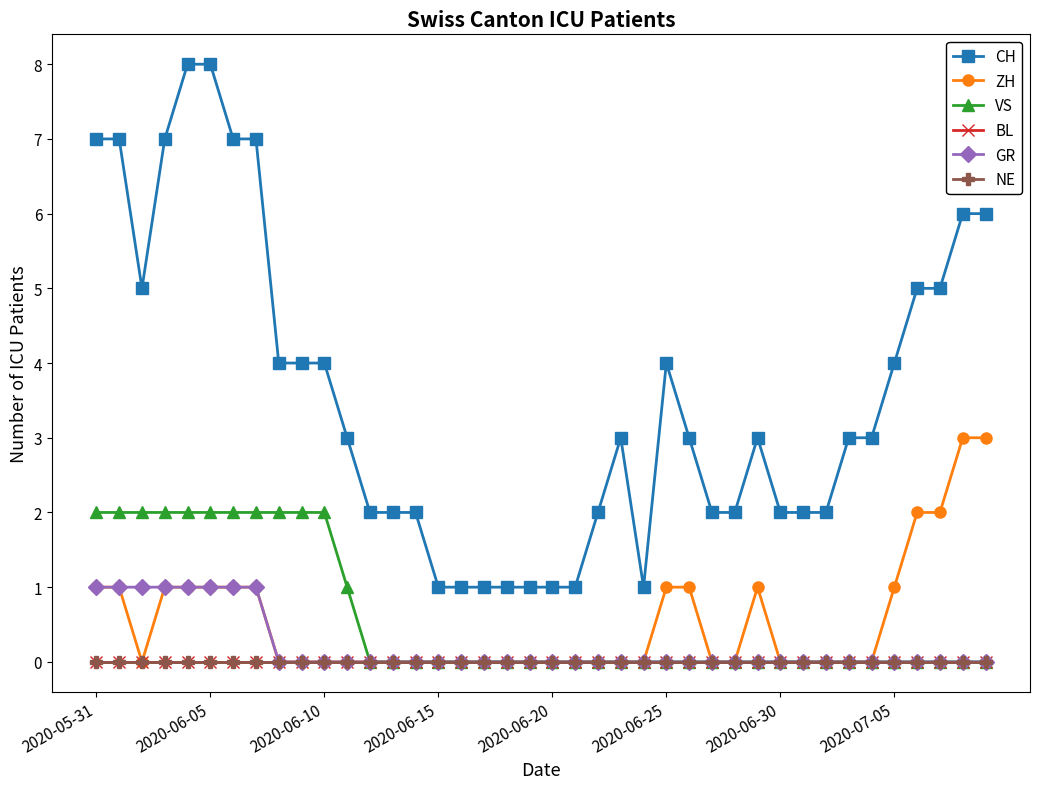

Is this an area chart (filled region under the line)?

No